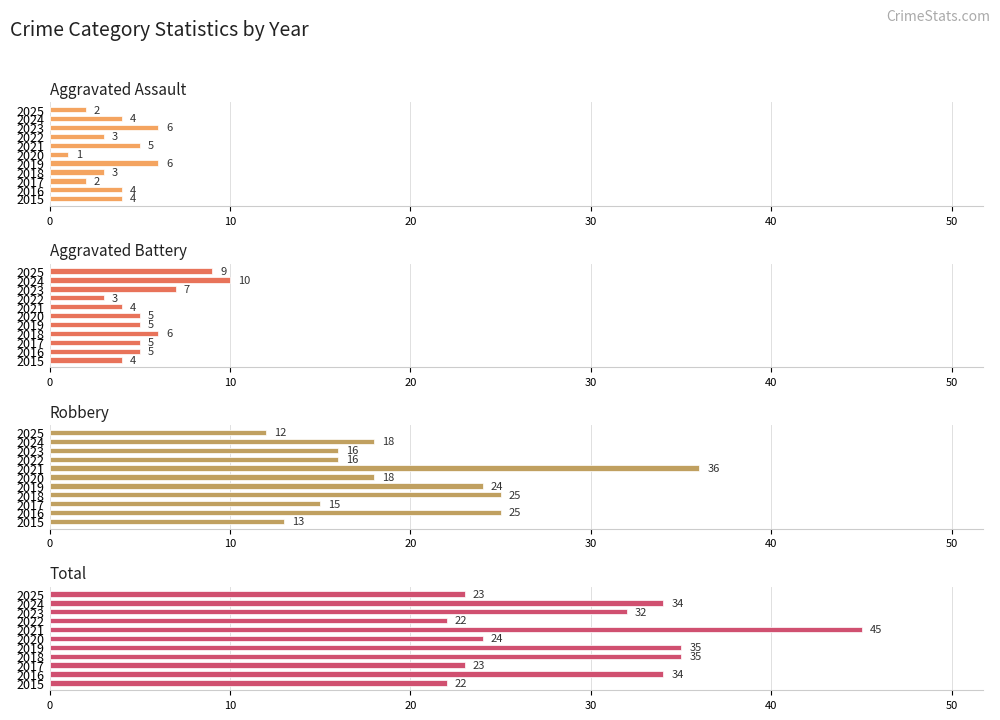

What is the average value of the Robbery series?

20